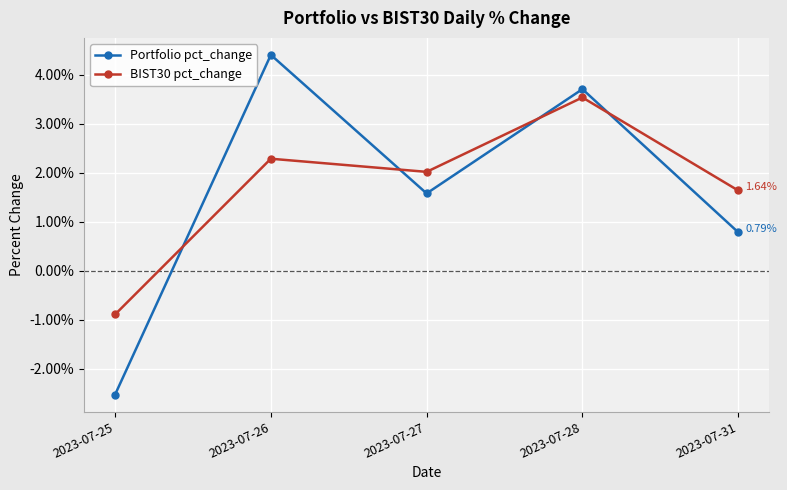

Rank the series by their maximum value, from lowest to highest.

BIST30 pct_change, Portfolio pct_change